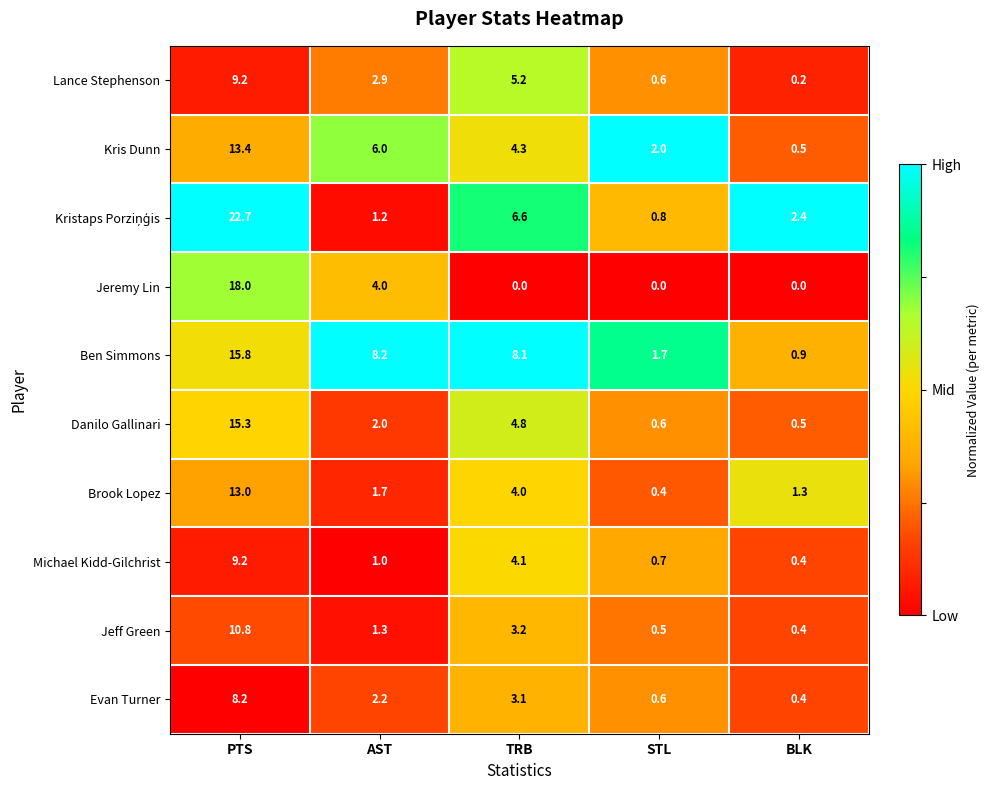

At which label is Ben Simmons closest to 8?

TRB